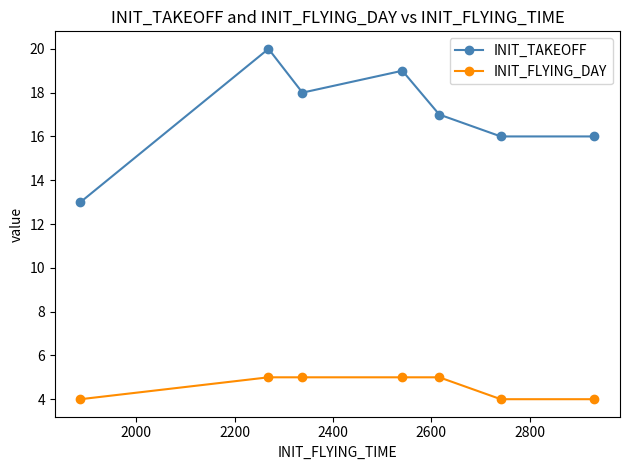

What is the greatest value displayed?

20